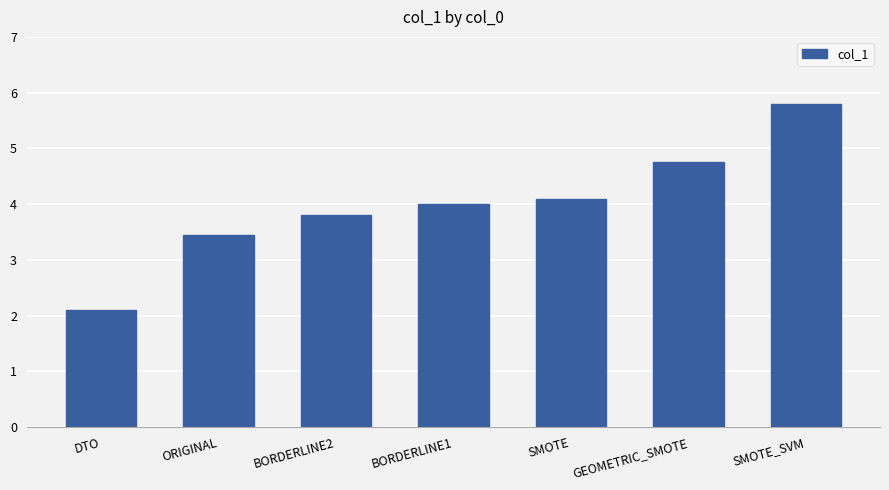

What is the difference between the maximum and minimum values?

3.7